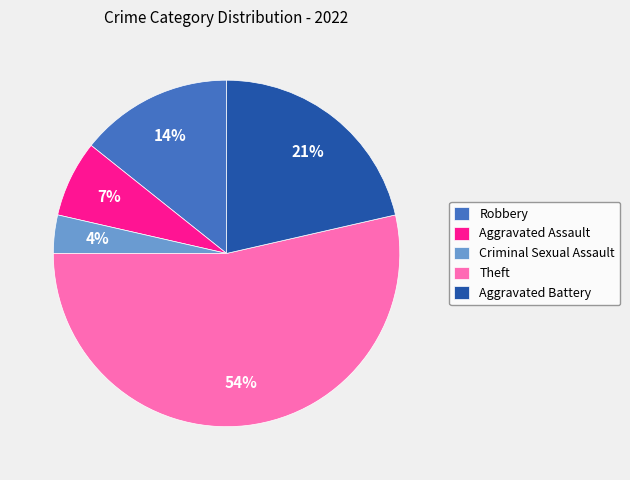

Which category accounts for the majority?

Theft